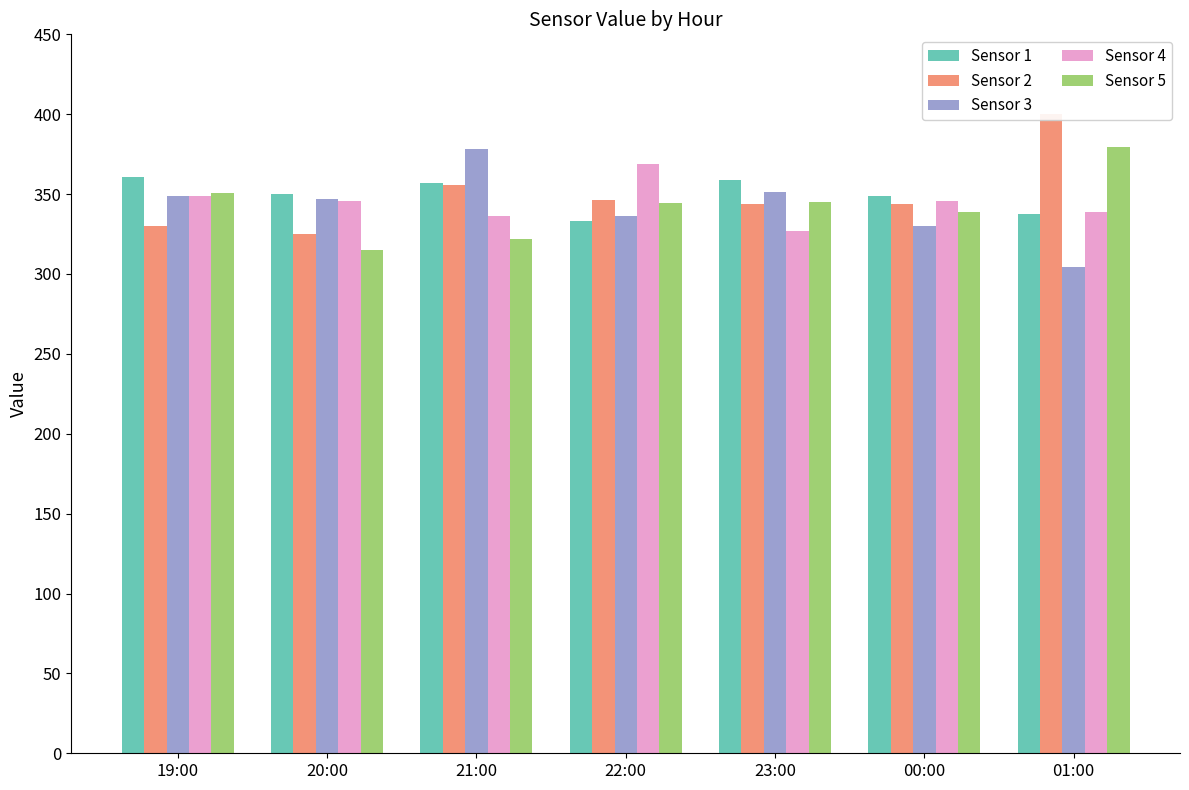

Is it true that Sensor 3 equals 346.8 at 20:00?

True